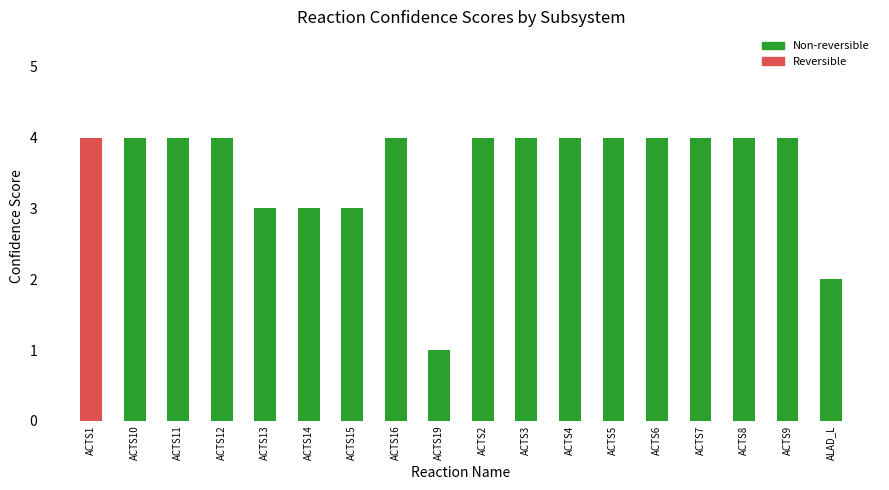

Which category has the highest value across all series?

ACTS10